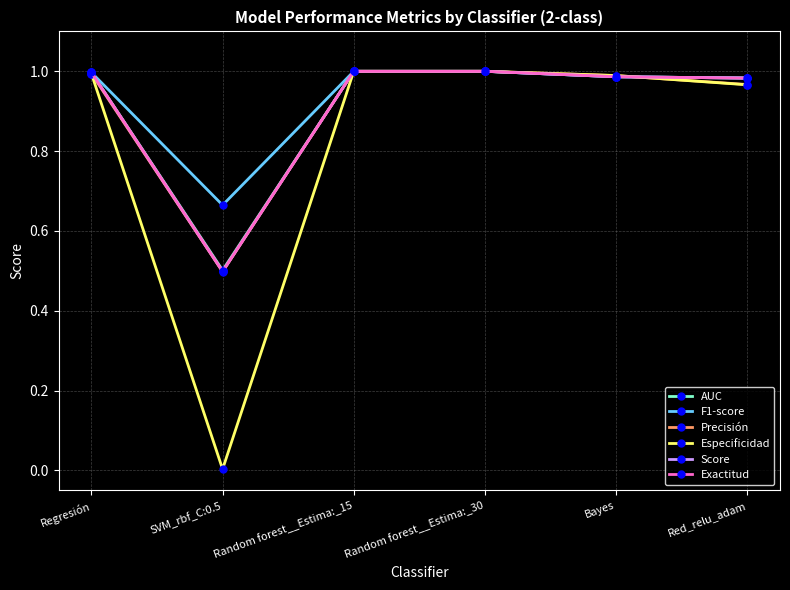

How many intersections are there between Exactitud and Especificidad?

1